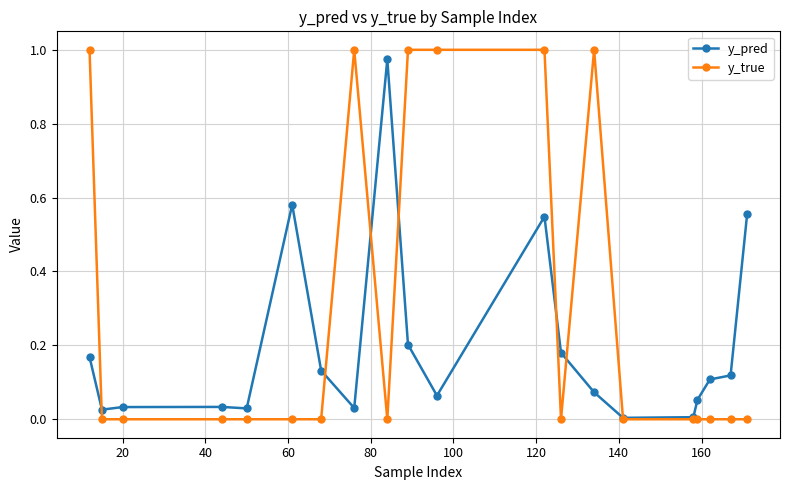

How many lines are shown in the chart?

2